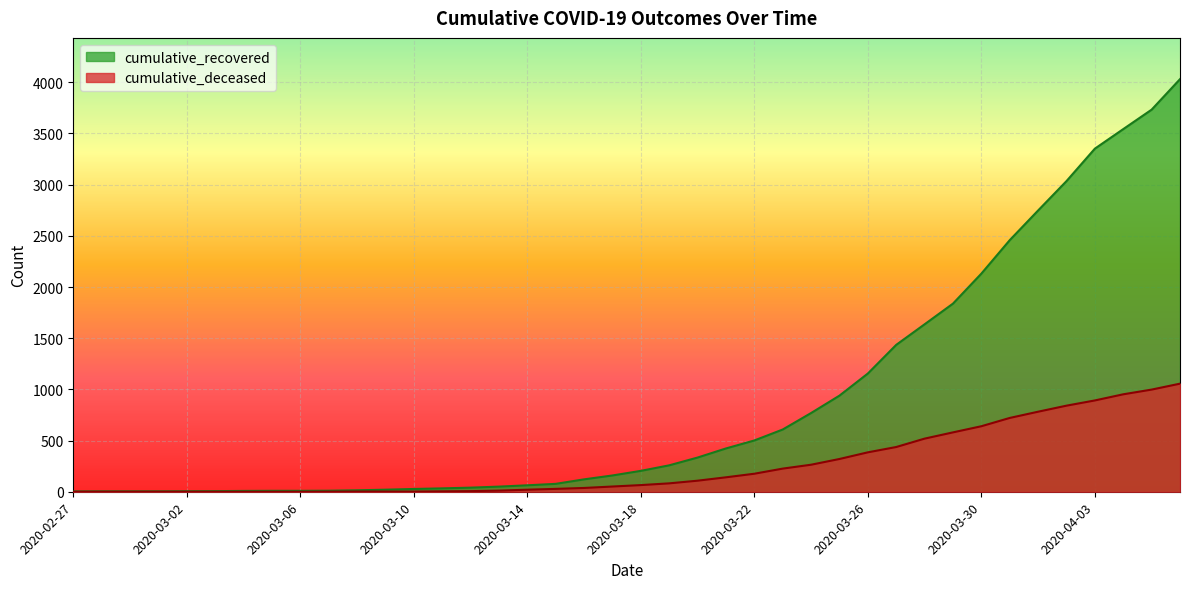

True or false: cumulative_deceased and cumulative_recovered intersect in this chart.

False